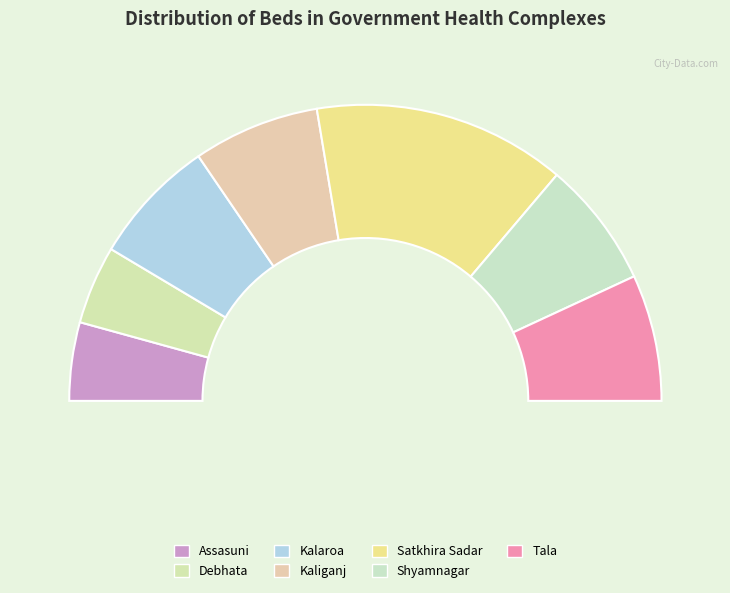

True or false: Assasuni accounts for 1% of the total.

False